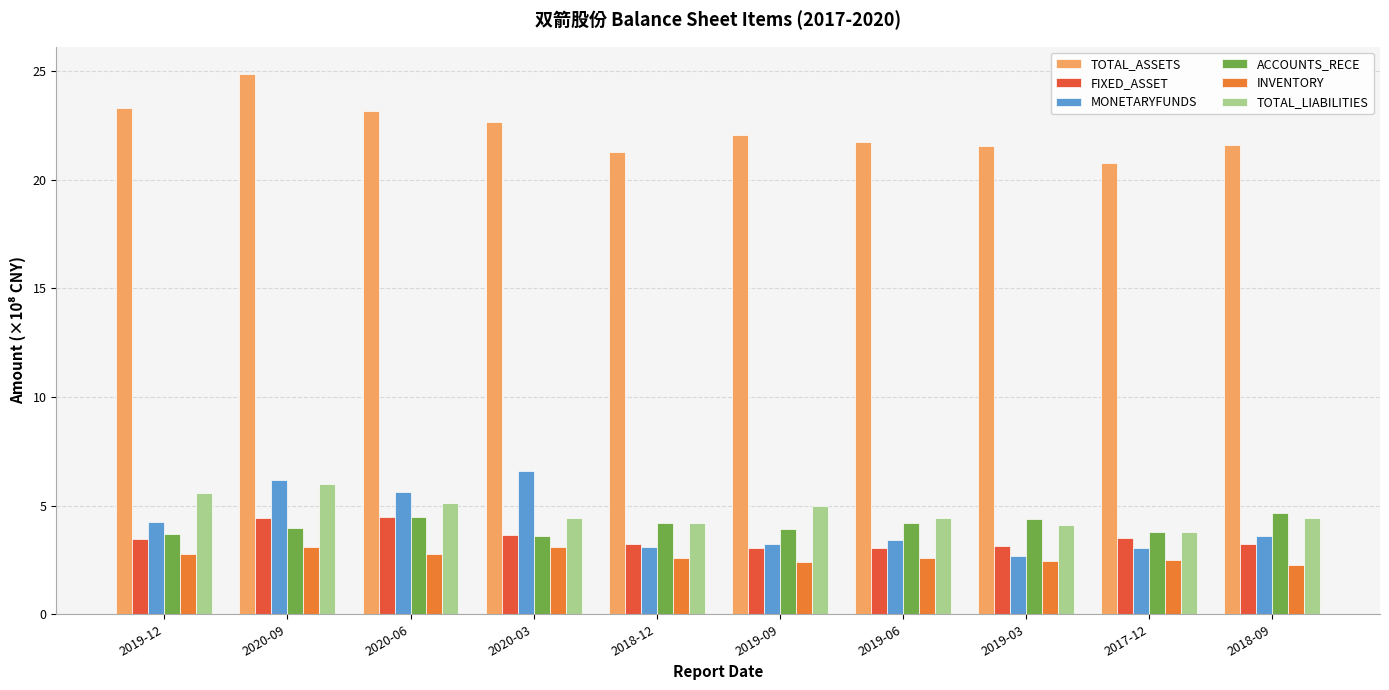

At which label does TOTAL_ASSETS reach its peak?

2020-09